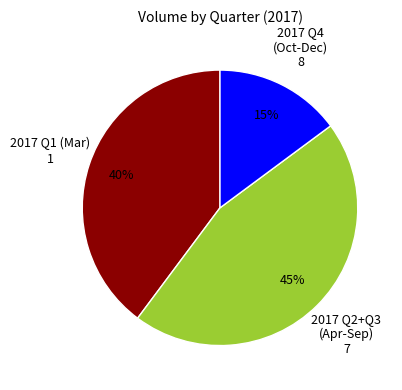

Which slice is the smallest?

2017 Q4 (Oct-Dec)